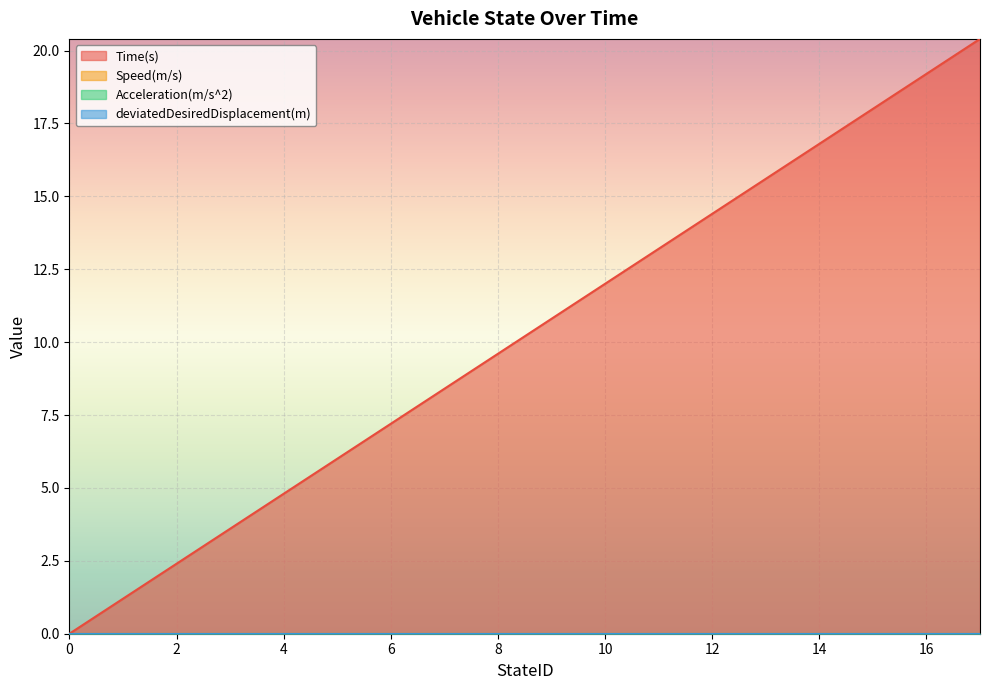

Which series has the largest total across all categories?

Time(s)